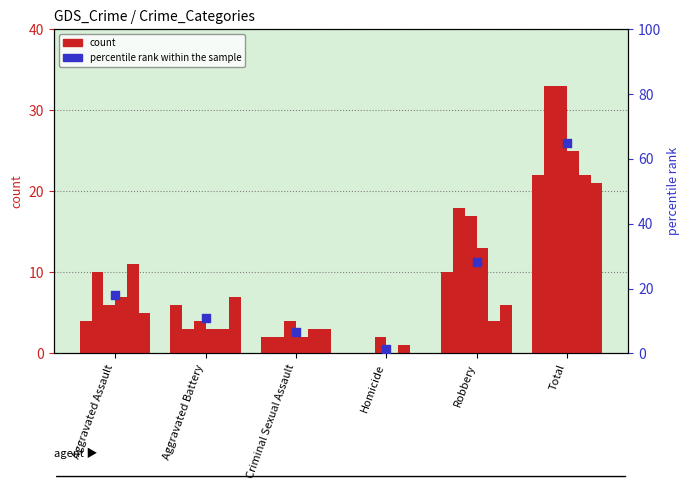

Which has a higher value, Robbery or Aggravated Assault?

Robbery